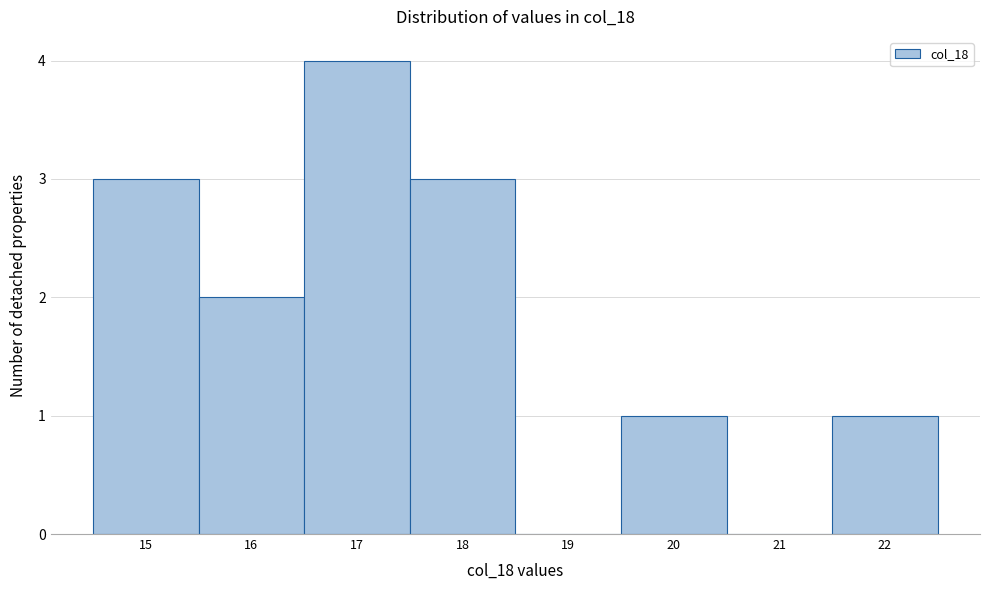

What is the height of the bar covering 17.5 to 18.5 on the x-axis? The values are not printed on the chart, so give them approximately, as read against the axis.

3